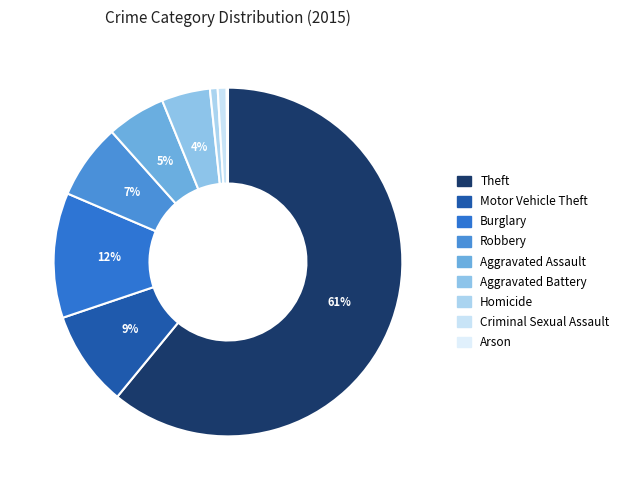

What is the change in value from Theft to Homicide?

-509